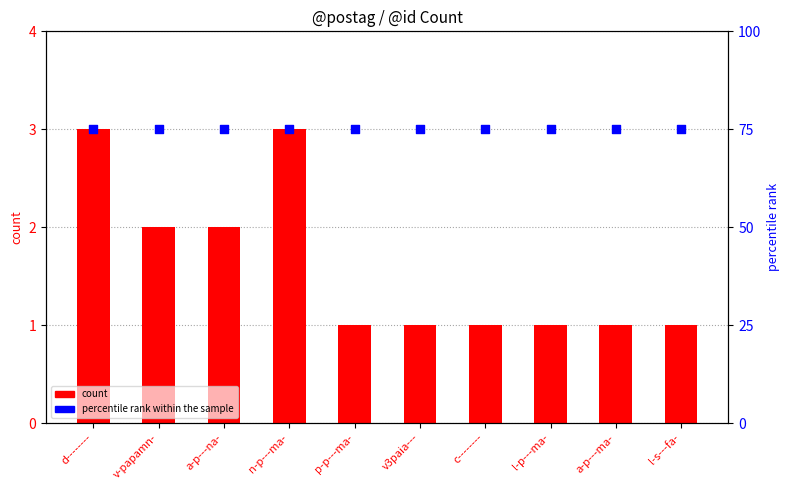

At how many categories does at least one series exceed 45?

10